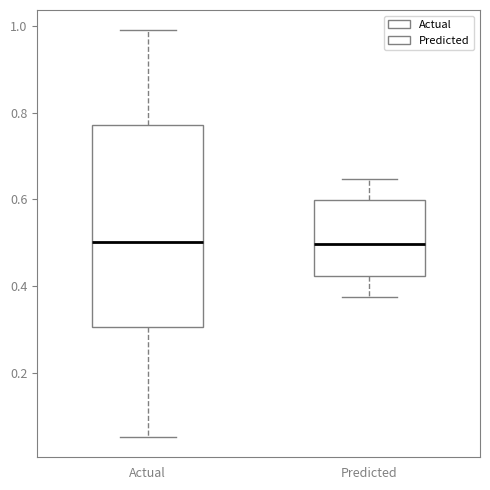

Reading left to right, read every box against the y-axis: the position of its median line, the range the box covers, and the ends of its whiskers. The values are not printed on the chart, so give them approximately, as read against the axis.

Actual: median 0.50, box 0.30 to 0.78, whiskers 0.06 to 0.98
Predicted: median 0.50, box 0.42 to 0.60, whiskers 0.38 to 0.64